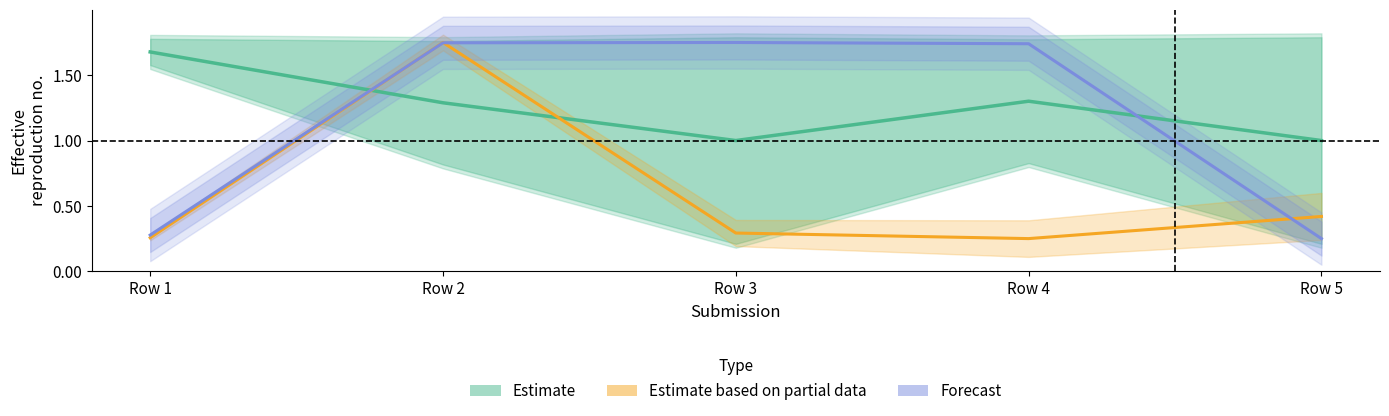

What is the spread (max minus min) of values at Row 4?

1.5